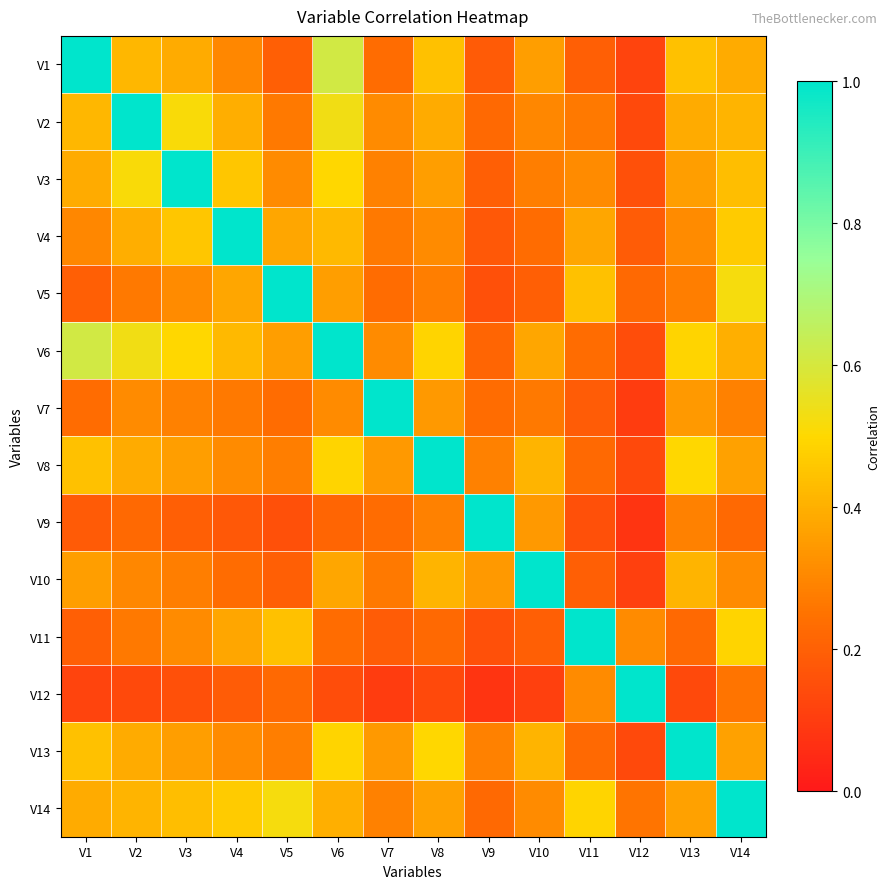

Reading left to right, list all the values displayed in this chart.

V1: V1=1.0	V2=0.4	V3=0.4	V4=0.3	V5=0.2	V6=0.6	V7=0.2	V8=0.4	V9=0.2	V10=0.4	V11=0.2	V12=0.1	V13=0.4	V14=0.4
V2: V1=0.4	V2=1.0	V3=0.5	V4=0.4	V5=0.3	V6=0.5	V7=0.3	V8=0.4	V9=0.2	V10=0.3	V11=0.3	V12=0.1	V13=0.4	V14=0.4
V3: V1=0.4	V2=0.5	V3=1.0	V4=0.5	V5=0.3	V6=0.5	V7=0.3	V8=0.4	V9=0.2	V10=0.3	V11=0.3	V12=0.2	V13=0.4	V14=0.4
V4: V1=0.3	V2=0.4	V3=0.5	V4=1.0	V5=0.4	V6=0.4	V7=0.3	V8=0.3	V9=0.2	V10=0.2	V11=0.4	V12=0.2	V13=0.3	V14=0.5
V5: V1=0.2	V2=0.3	V3=0.3	V4=0.4	V5=1.0	V6=0.4	V7=0.2	V8=0.3	V9=0.2	V10=0.2	V11=0.4	V12=0.2	V13=0.3	V14=0.5
V6: V1=0.6	V2=0.5	V3=0.5	V4=0.4	V5=0.4	V6=1.0	V7=0.3	V8=0.5	V9=0.2	V10=0.4	V11=0.2	V12=0.1	V13=0.5	V14=0.4
V7: V1=0.2	V2=0.3	V3=0.3	V4=0.3	V5=0.2	V6=0.3	V7=1.0	V8=0.3	V9=0.2	V10=0.3	V11=0.2	V12=0.1	V13=0.3	V14=0.3
V8: V1=0.4	V2=0.4	V3=0.4	V4=0.3	V5=0.3	V6=0.5	V7=0.3	V8=1.0	V9=0.3	V10=0.4	V11=0.2	V12=0.1	V13=0.5	V14=0.4
V9: V1=0.2	V2=0.2	V3=0.2	V4=0.2	V5=0.2	V6=0.2	V7=0.2	V8=0.3	V9=1.0	V10=0.3	V11=0.2	V12=0.1	V13=0.3	V14=0.2
V10: V1=0.4	V2=0.3	V3=0.3	V4=0.2	V5=0.2	V6=0.4	V7=0.3	V8=0.4	V9=0.3	V10=1.0	V11=0.2	V12=0.1	V13=0.4	V14=0.3
V11: V1=0.2	V2=0.3	V3=0.3	V4=0.4	V5=0.4	V6=0.2	V7=0.2	V8=0.2	V9=0.2	V10=0.2	V11=1.0	V12=0.3	V13=0.2	V14=0.5
V12: V1=0.1	V2=0.1	V3=0.2	V4=0.2	V5=0.2	V6=0.1	V7=0.1	V8=0.1	V9=0.1	V10=0.1	V11=0.3	V12=1.0	V13=0.1	V14=0.3
V13: V1=0.4	V2=0.4	V3=0.4	V4=0.3	V5=0.3	V6=0.5	V7=0.3	V8=0.5	V9=0.3	V10=0.4	V11=0.2	V12=0.1	V13=1.0	V14=0.4
V14: V1=0.4	V2=0.4	V3=0.4	V4=0.5	V5=0.5	V6=0.4	V7=0.3	V8=0.4	V9=0.2	V10=0.3	V11=0.5	V12=0.3	V13=0.4	V14=1.0